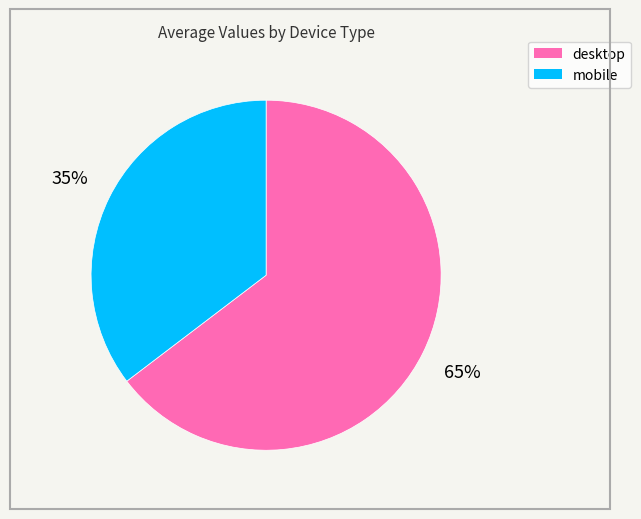

Between mobile and desktop, which is larger?

desktop